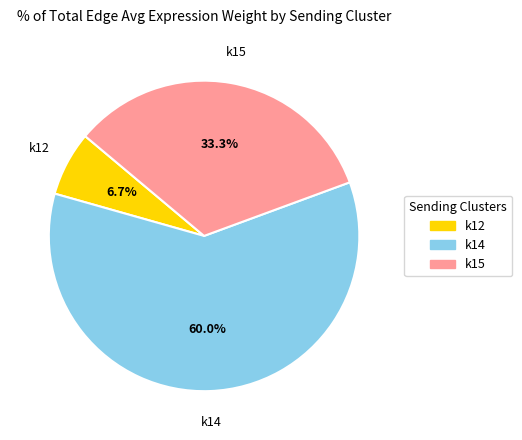

Count the number of slices in the pie.

3